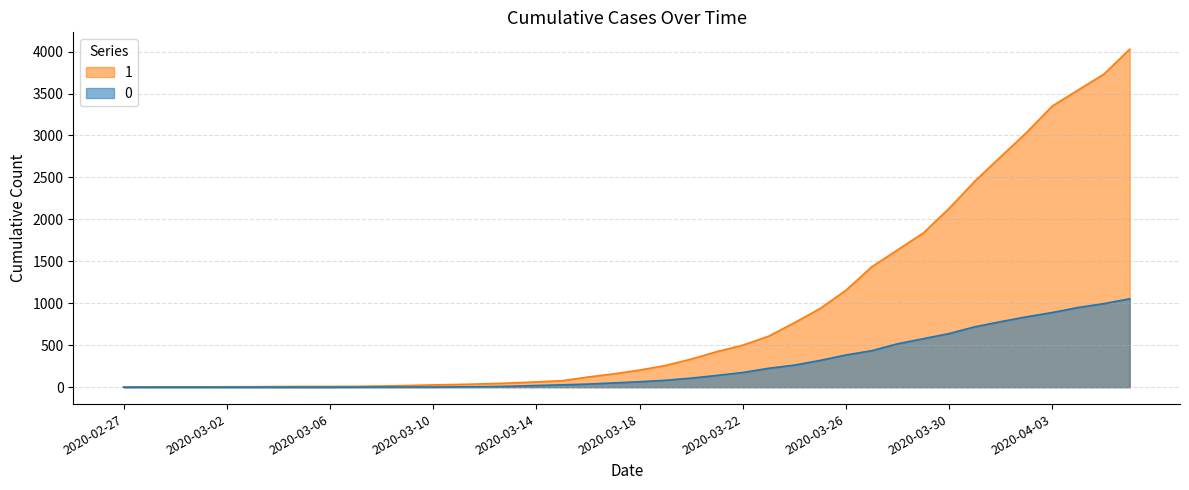

True or false: 1 and 0 cross at least once.

False